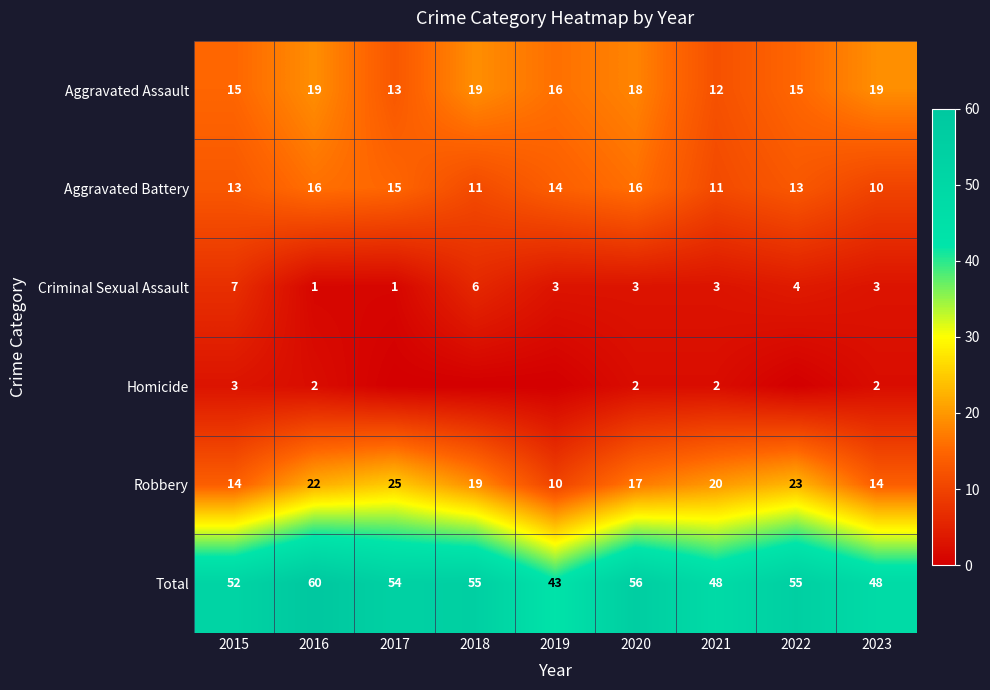

Which series has the widest spread of values?

Total